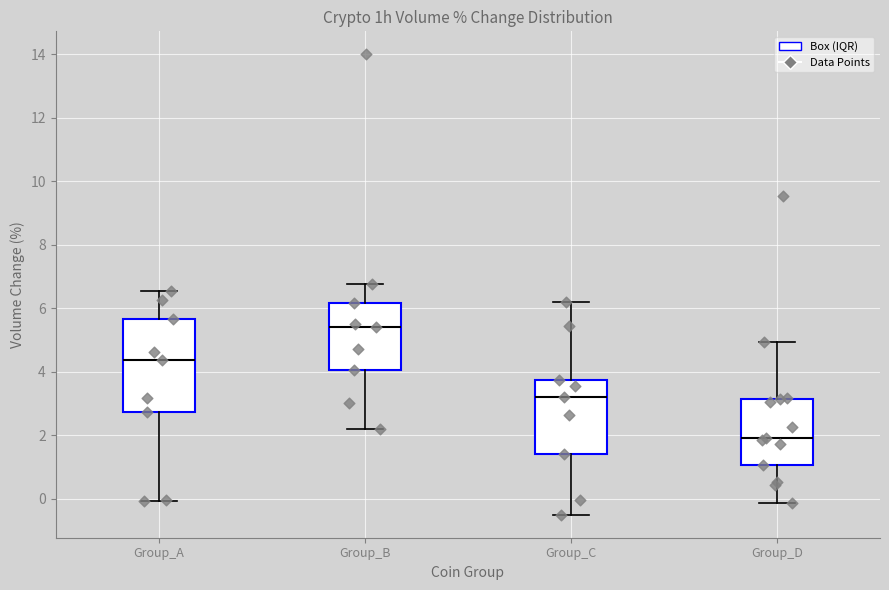

Reading left to right, transcribe this box plot: for each box, give where its median line is, the range the box spans, and where its two whiskers end, as read against the y-axis. The values are not printed on the chart, so give them approximately, as read against the axis.

Group_A: median 4.4, box 2.8 to 5.6, whiskers 0.0 to 6.6
Group_B: median 5.4, box 4.0 to 6.2, whiskers 2.2 to 6.8
Group_C: median 3.2, box 1.4 to 3.8, whiskers -0.4 to 6.2
Group_D: median 2.0, box 1.0 to 3.2, whiskers -0.2 to 5.0